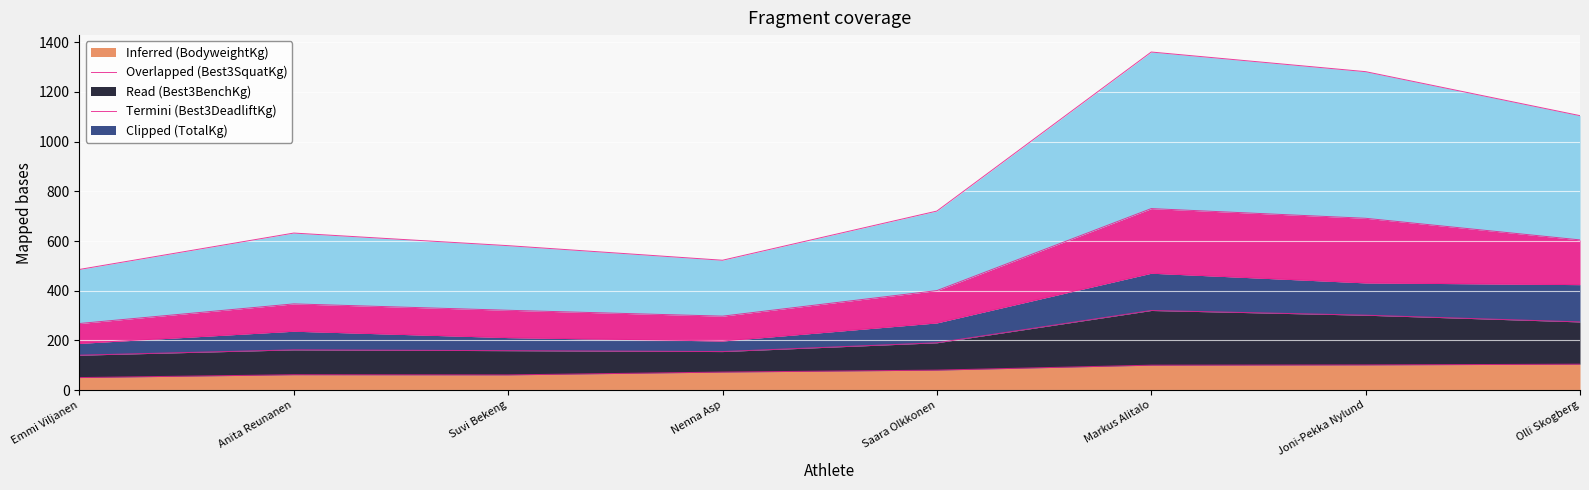

What is the total value across all series at Olli Skogberg?

1104.5